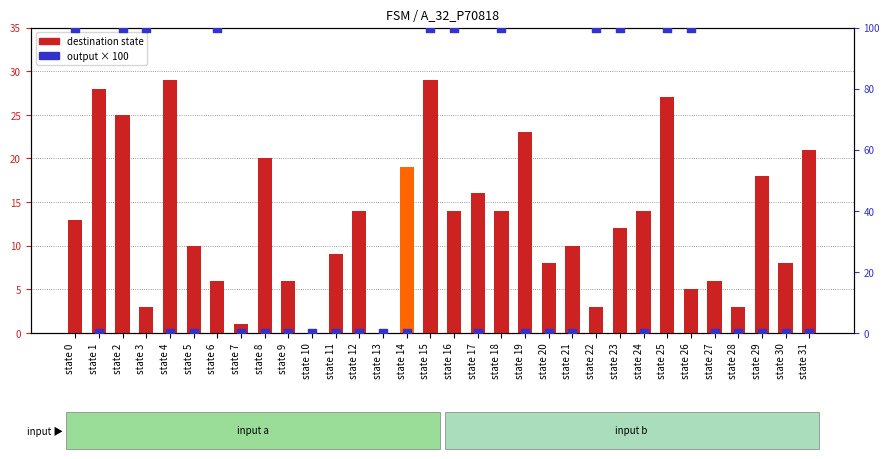

At how many categories does at least one series exceed 9?

23